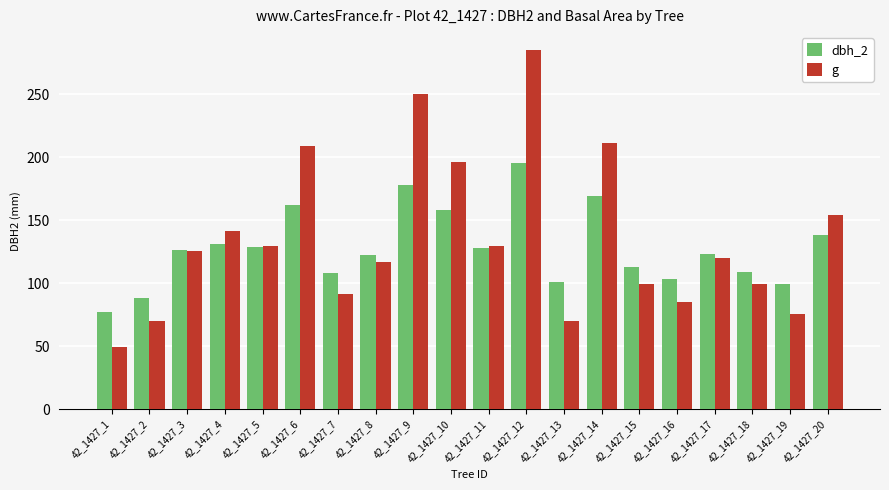

Which series changed the most between 42_1427_7 and 42_1427_13?

g